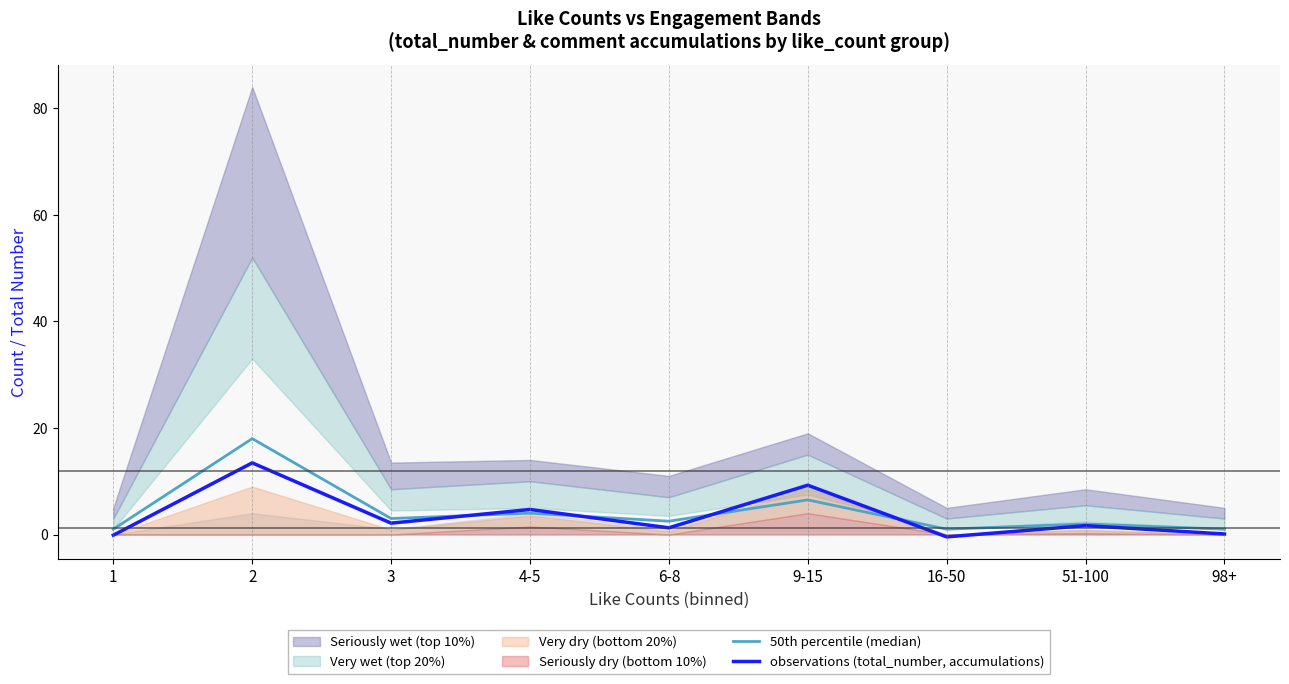

In observations (total_number, accumulations), how many points are higher than both neighbors (excluding endpoints)?

4